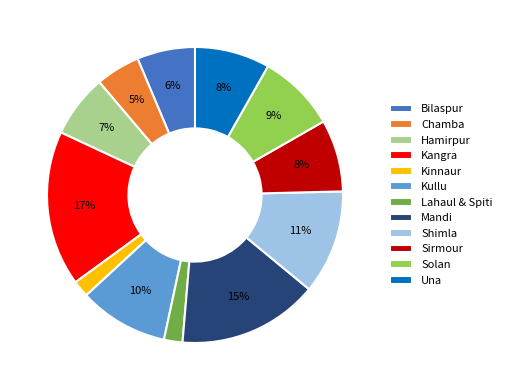

To the nearest percent, what percentage of the pie is Una?

8%